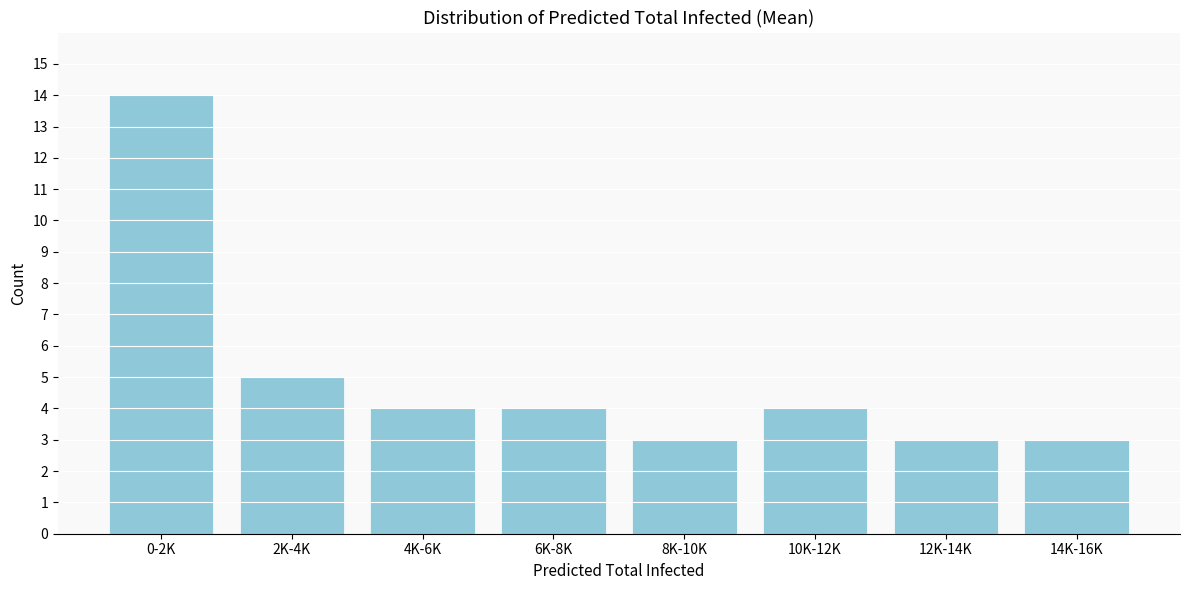

Reading right to left, what are all the values shown in this chart?

14K-16K=3	12K-14K=3	10K-12K=4	8K-10K=3	6K-8K=4	4K-6K=4	2K-4K=5	0-2K=14